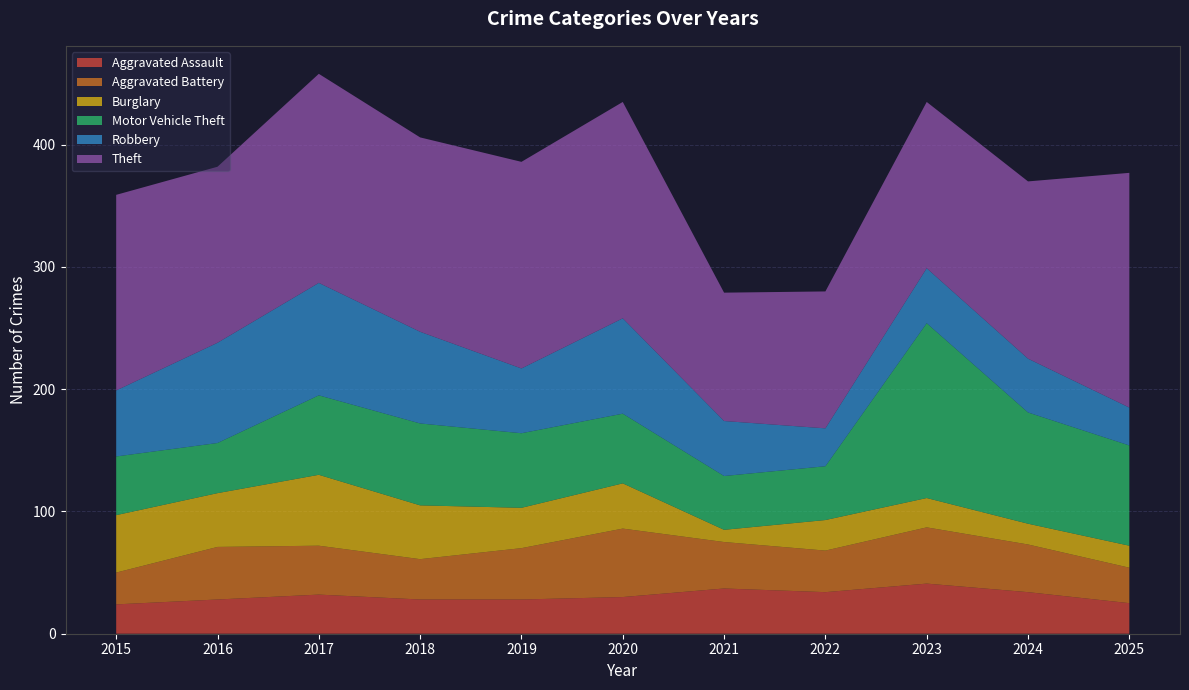

Reading right to left, transcribe all the data shown in this chart.

Aggravated Assault: 2025=25	2024=34	2023=41	2022=34	2021=37	2020=30	2019=28	2018=28	2017=32	2016=28	2015=24
Aggravated Battery: 2025=29	2024=39	2023=46	2022=34	2021=38	2020=56	2019=42	2018=33	2017=40	2016=43	2015=26
Burglary: 2025=18	2024=17	2023=24	2022=25	2021=10	2020=37	2019=33	2018=44	2017=58	2016=44	2015=47
Motor Vehicle Theft: 2025=82	2024=91	2023=143	2022=44	2021=44	2020=57	2019=61	2018=67	2017=65	2016=41	2015=48
Robbery: 2025=31	2024=44	2023=45	2022=31	2021=45	2020=78	2019=53	2018=75	2017=92	2016=82	2015=54
Theft: 2025=192	2024=145	2023=136	2022=112	2021=105	2020=177	2019=169	2018=159	2017=171	2016=144	2015=160